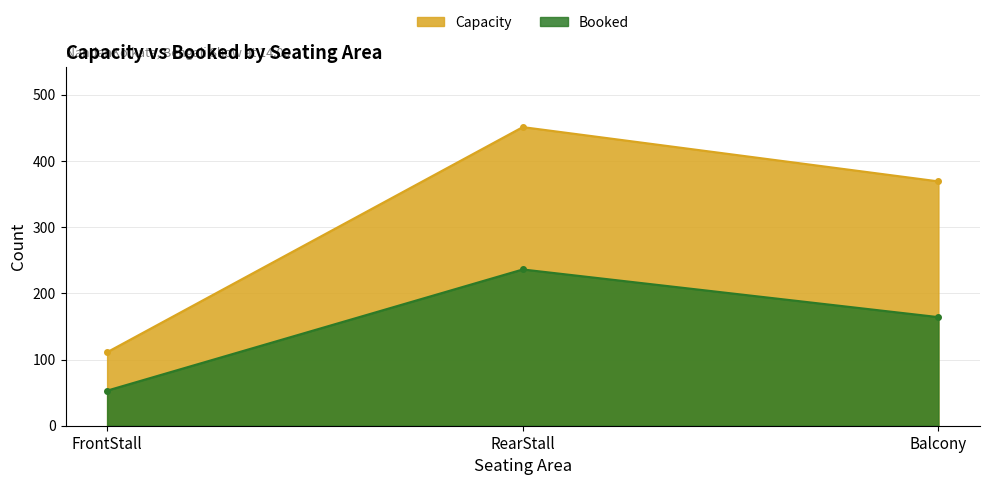

What is the average value of the Booked series?

151